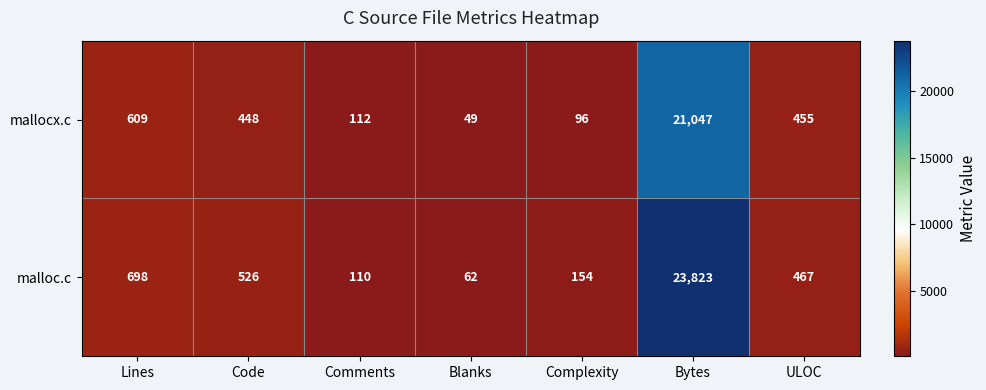

Count the number of data series in this chart.

2